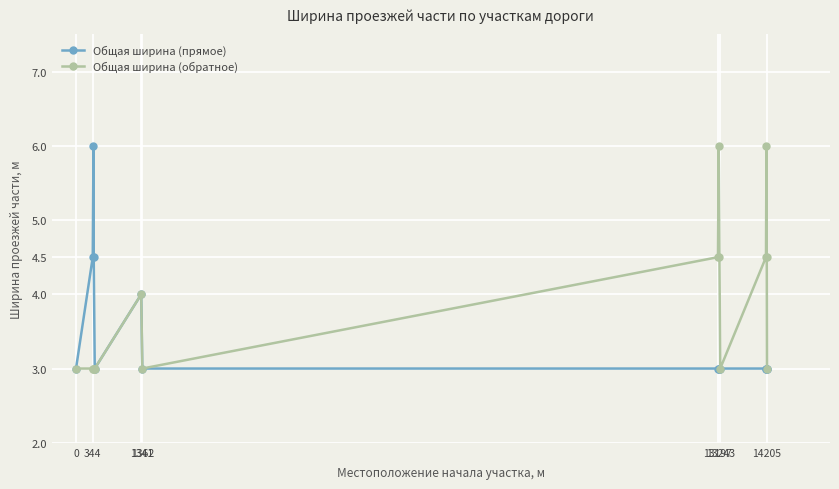

Reading left to right, extract all data points from this chart.

Общая ширина (прямое): 3.0	4.5	6.0	4.5	3.0	4.0	3.0	3.0	3.0	3.0	3.0	3.0	3.0	3.0	3.0
Общая ширина (обратное): 3.0	3.0	3.0	3.0	3.0	4.0	3.0	4.5	6.0	4.5	3.0	4.5	6.0	4.5	3.0